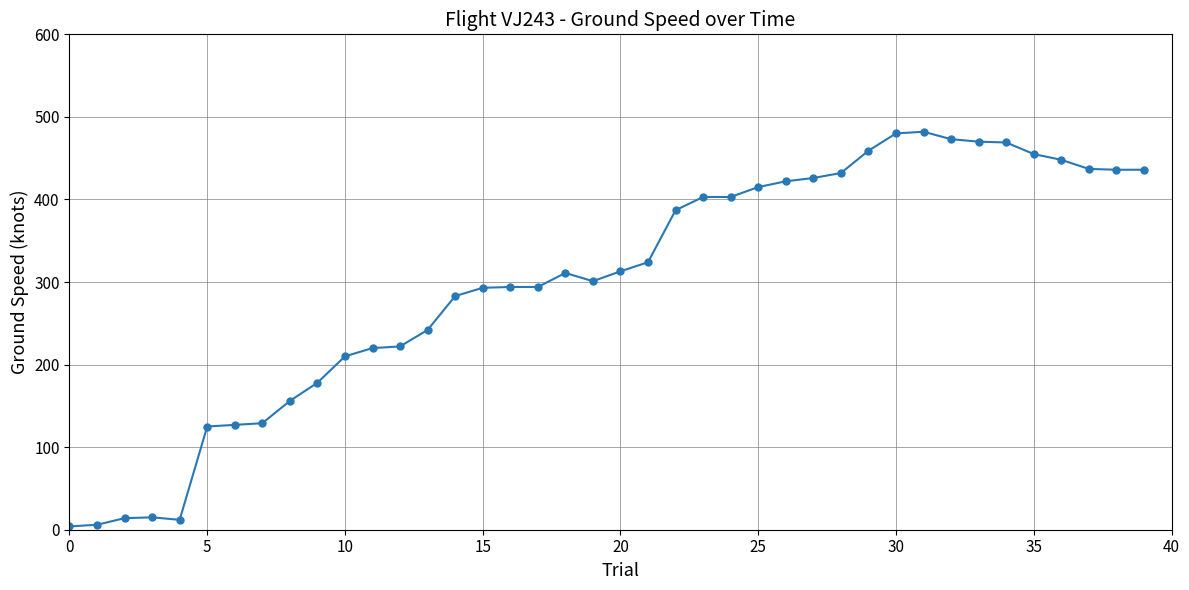

What is the difference between the maximum and second lowest values?

476